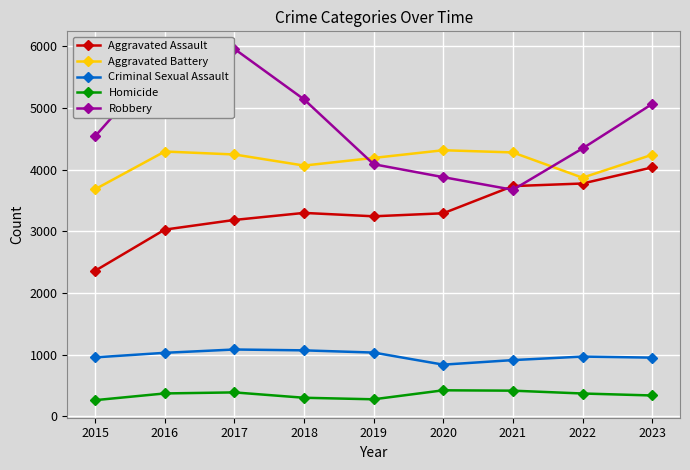

How many lines are shown in the chart?

5